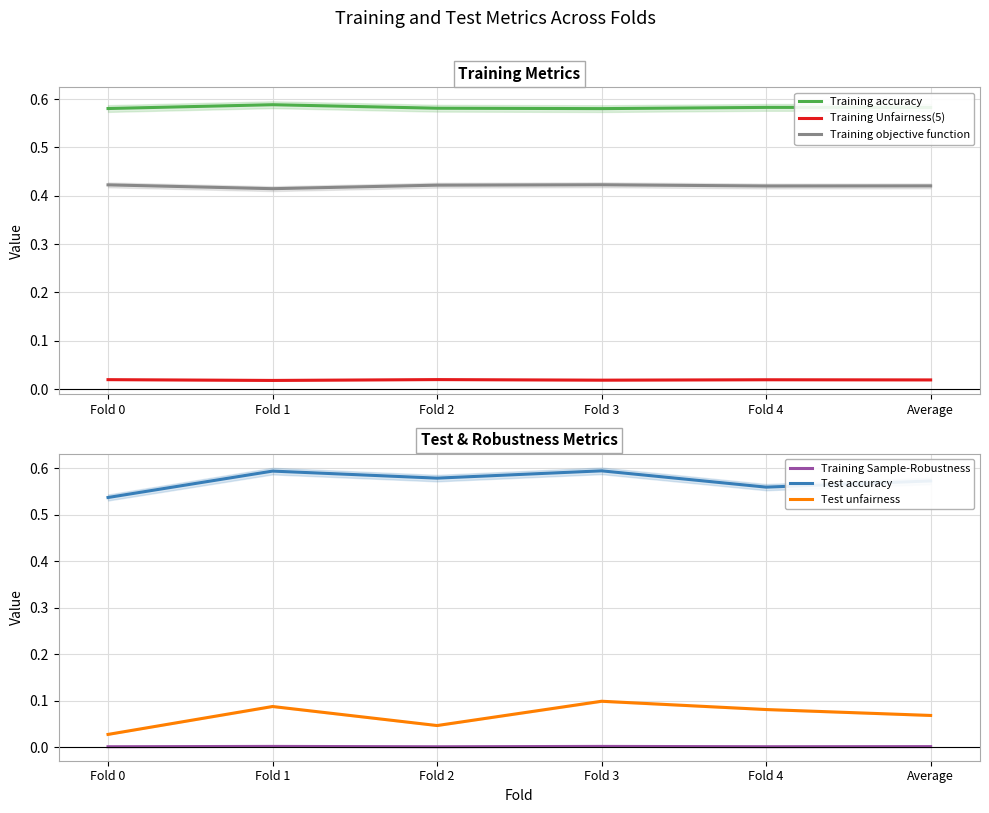

How many interior local valleys does the Training objective function series have?

2